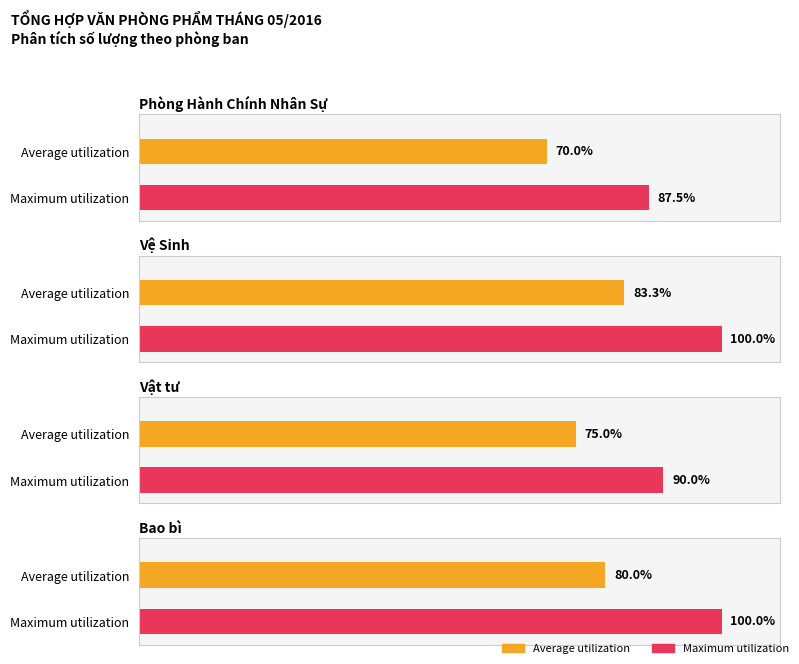

The value at 3 is 7. True or false?

False